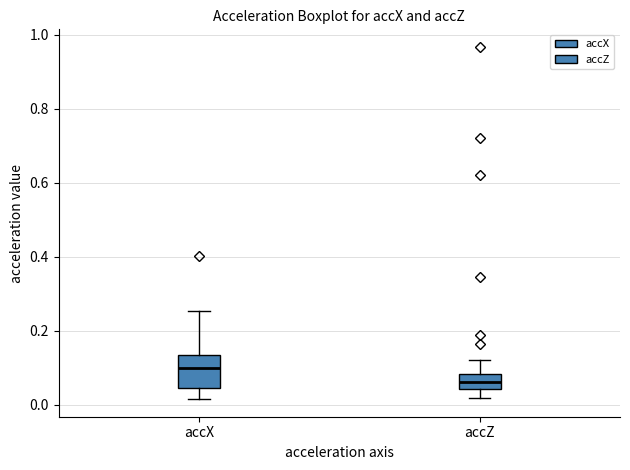

Reading left to right, transcribe this box plot: for each box, give where its median line is, the range the box spans, and where its two whiskers end, as read against the y-axis. The values are not printed on the chart, so give them approximately, as read against the axis.

accX: median 0.10, box 0.04 to 0.14, whiskers 0.02 to 0.26
accZ: median 0.06, box 0.04 to 0.08, whiskers 0.02 to 0.12